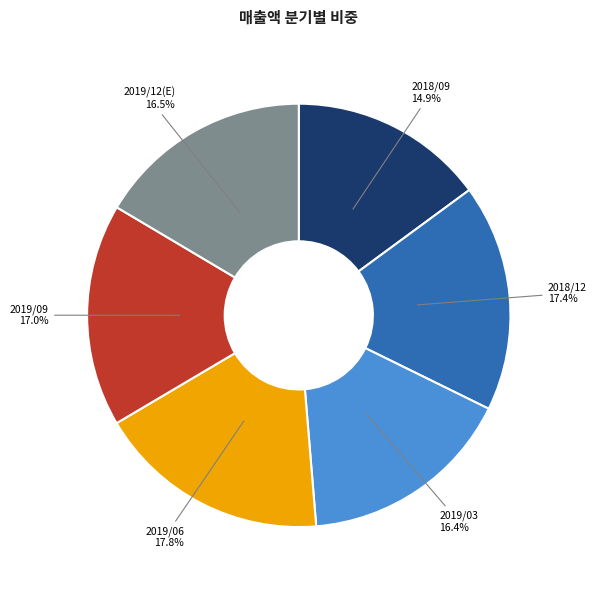

Between 2018/12 and 2019/03, which is larger?

2018/12